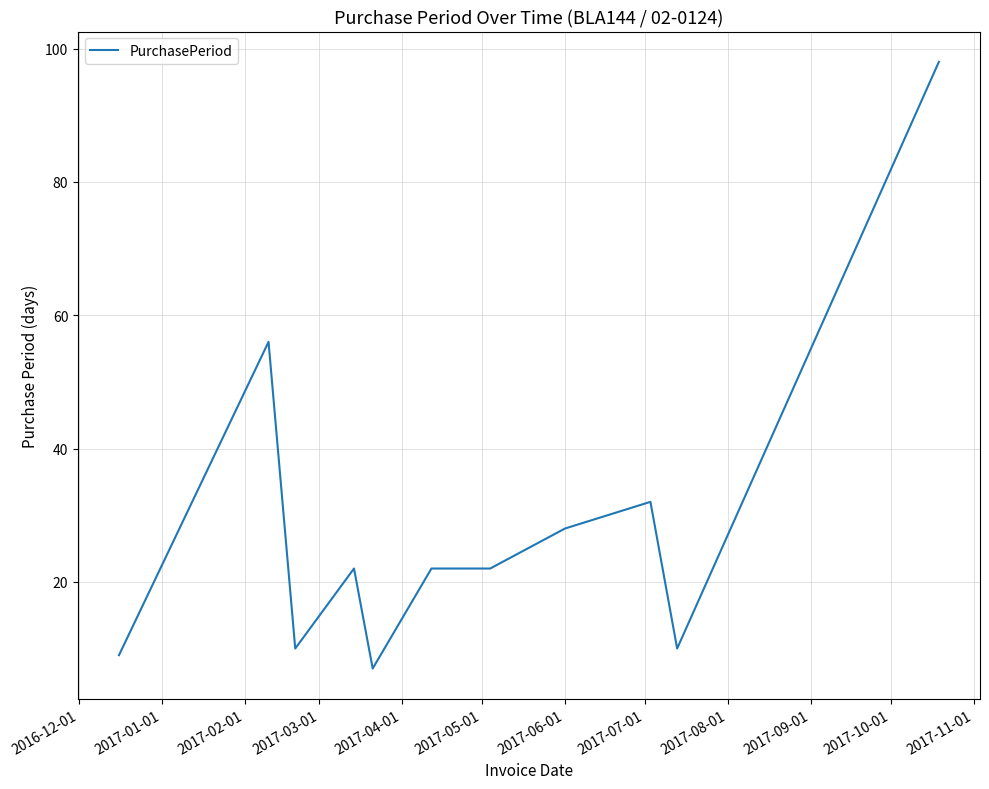

What is the greatest value displayed?

98